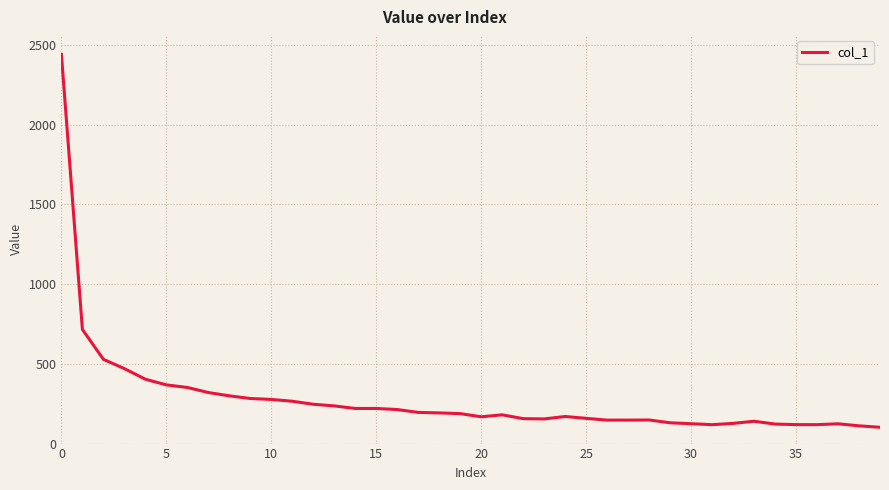

What is the minimum value shown in the chart?

102.3